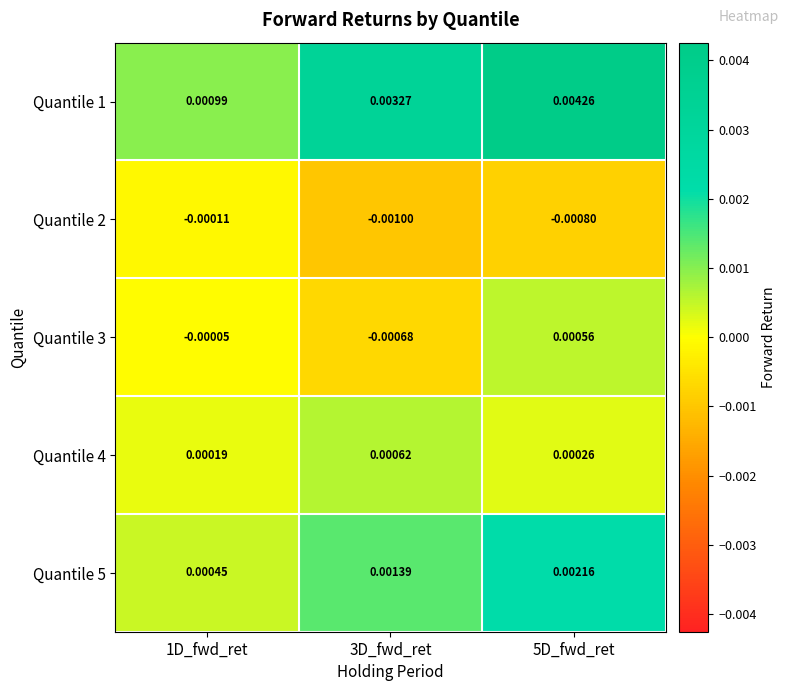

Is the value of Quantile 4 at 3D_fwd_ret greater than the value of Quantile 2 at 1D_fwd_ret?

Yes